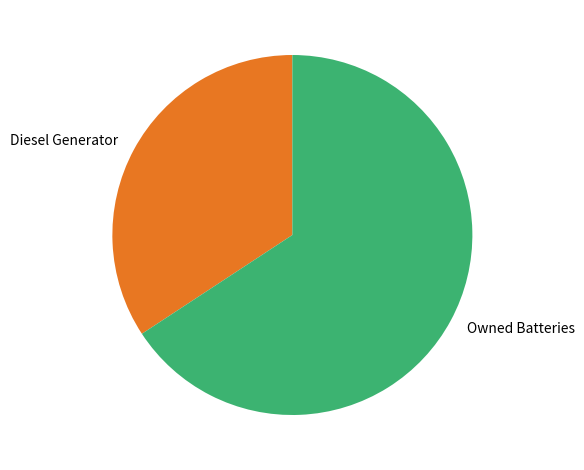

Rank the categories by value from highest to lowest.

Owned Batteries, Diesel Generator